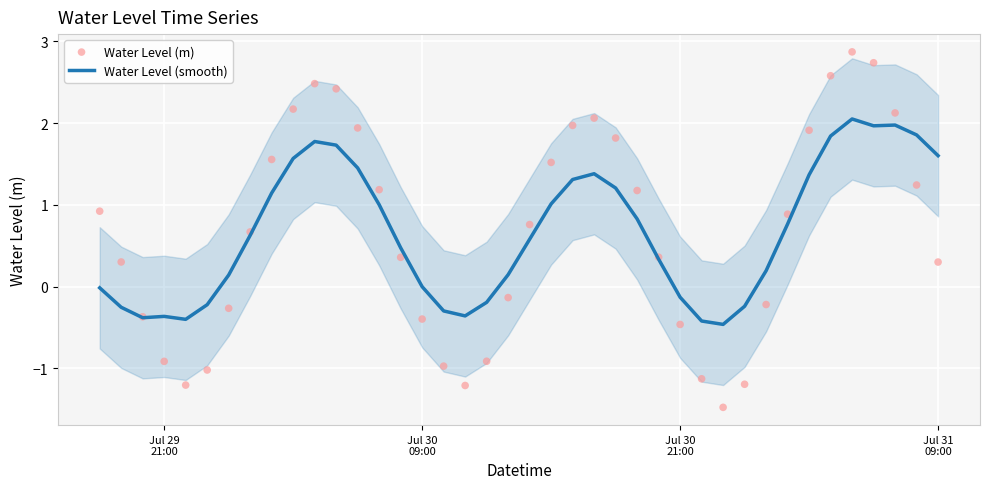

Which series has the largest total across all categories?

Water Level (smooth)